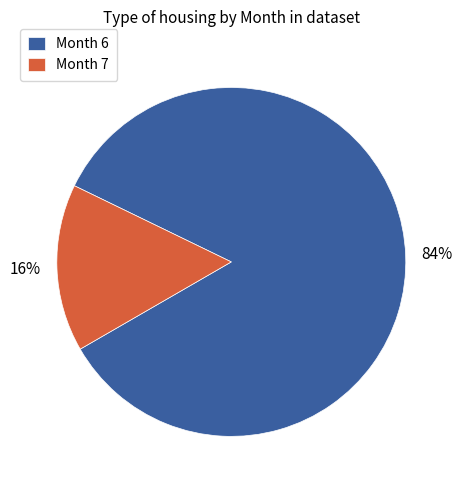

Rank the categories by value from lowest to highest.

Month 7, Month 6